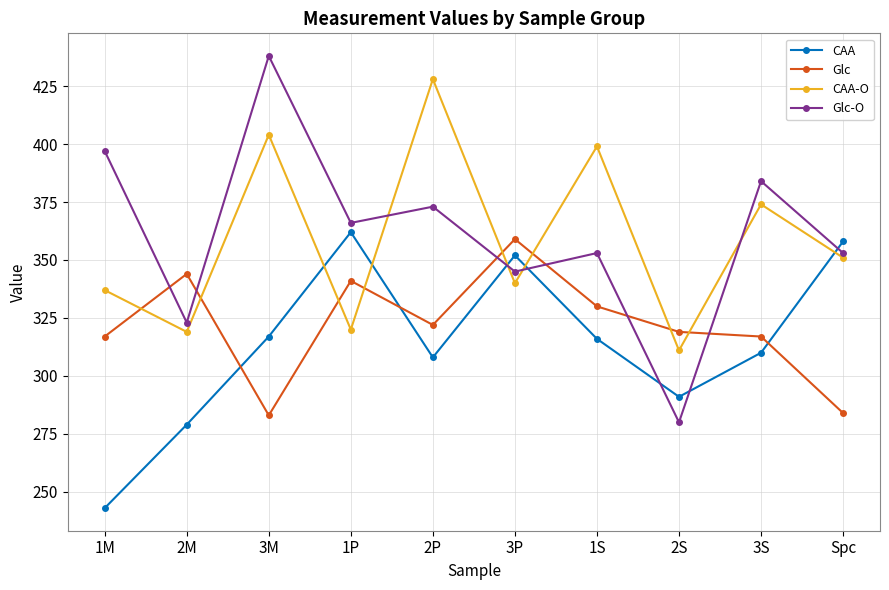

How many lines are shown in the chart?

4